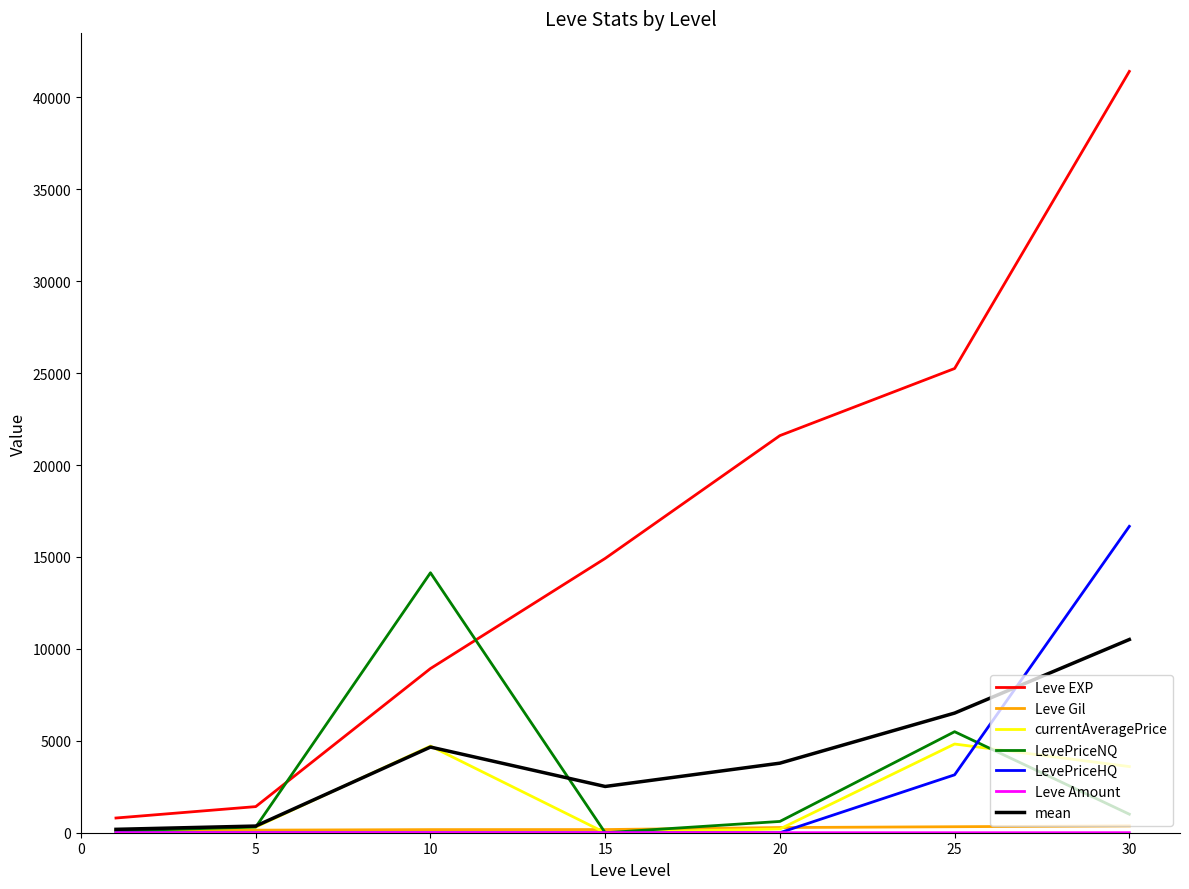

How many values in the LevePriceHQ series exceed 0?

2